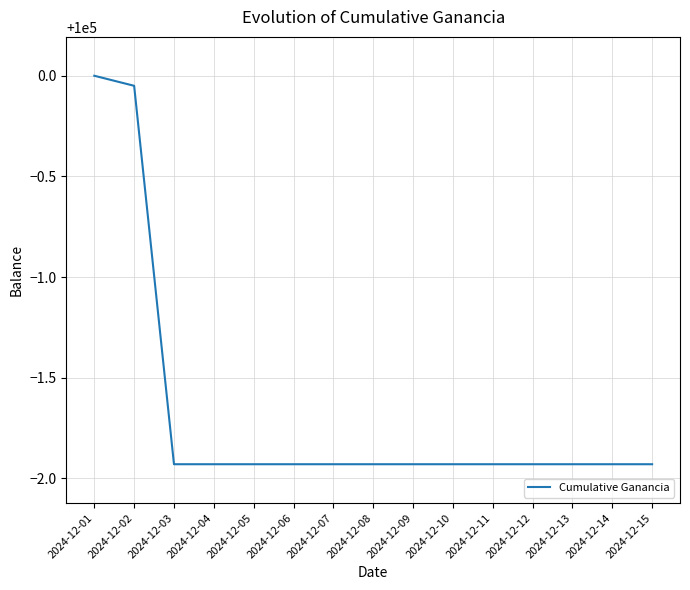

The value at 2024-12-02 is 175919.6. True or false?

False